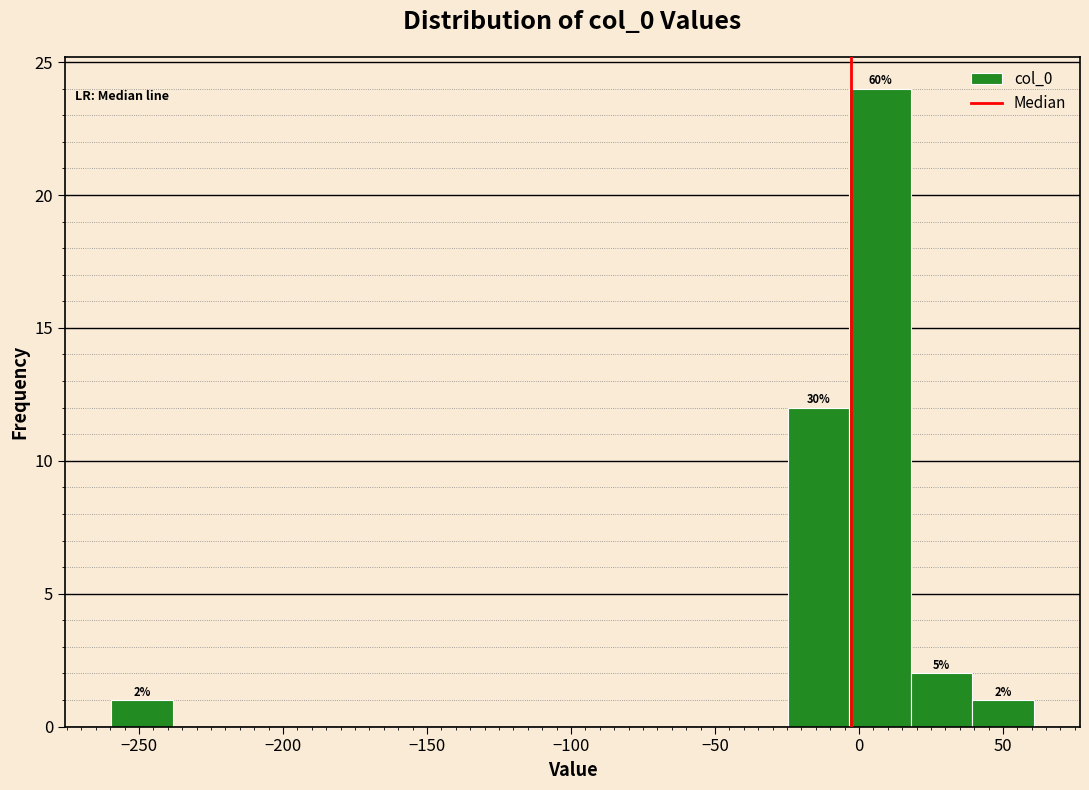

Which range on the x-axis has the tallest bar?

-5 to 20